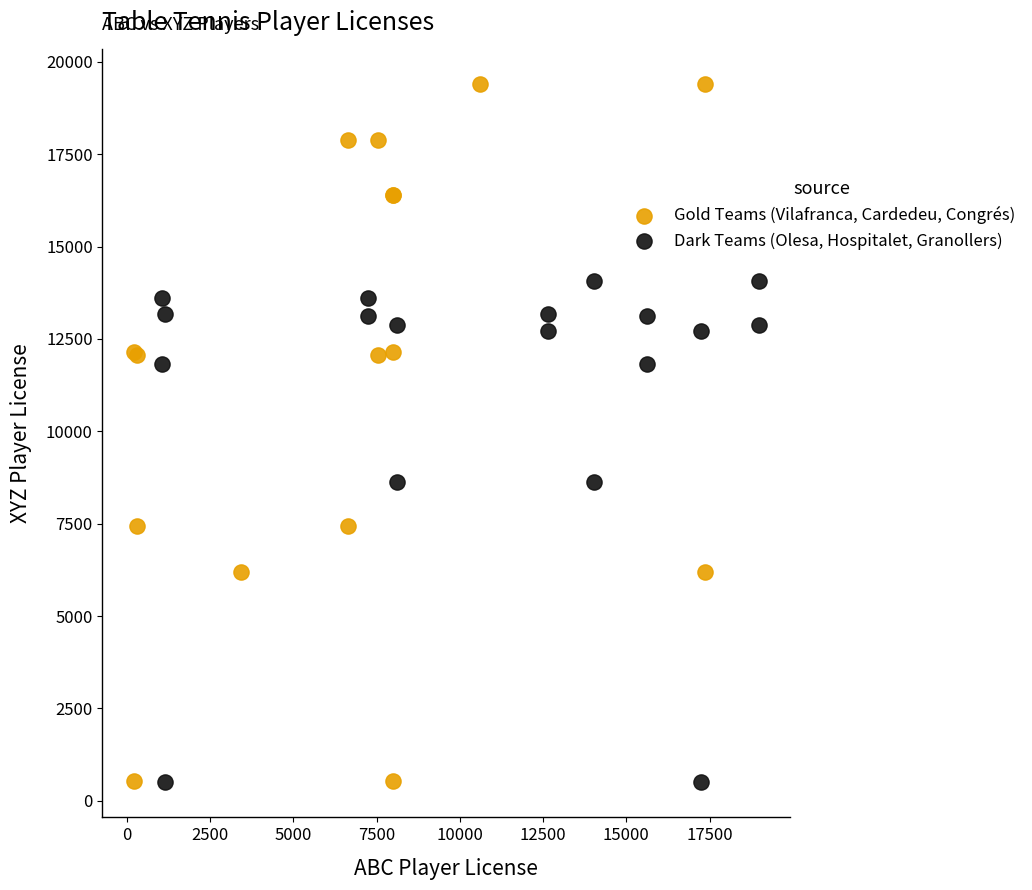

Which series reaches the maximum Y coordinate?

Gold Teams (Vilafranca, Cardedeu, Congrés)